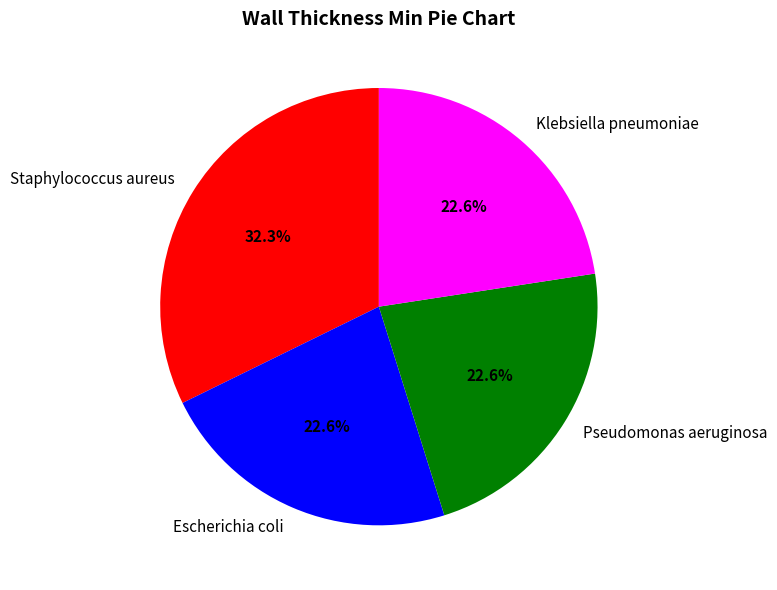

Does Pseudomonas aeruginosa account for over 50% of the chart?

No